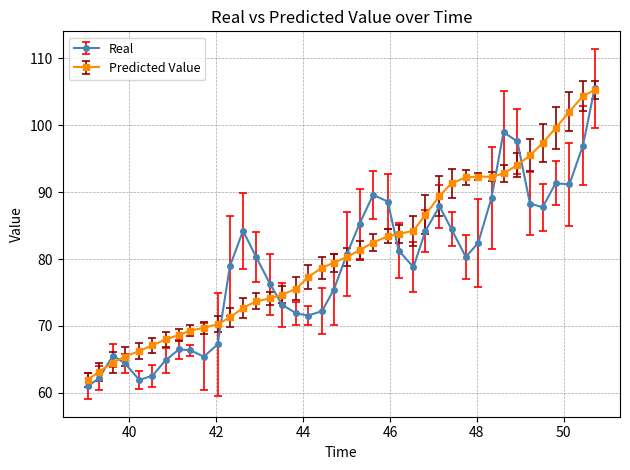

List the series in order of their overall mean, lowest first.

Real, Predicted Value